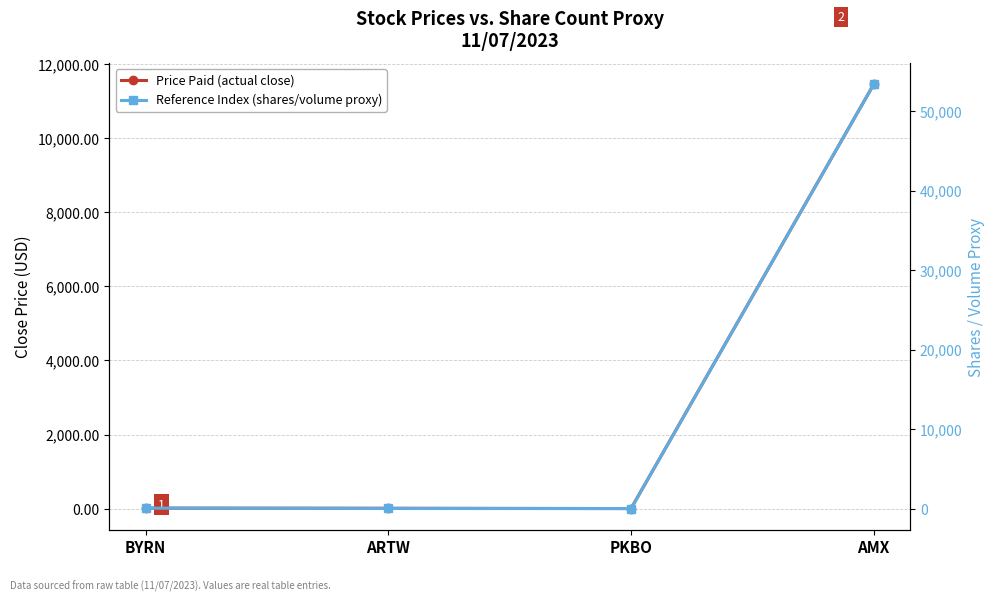

What is the label of the 3rd point from the right?

ARTW